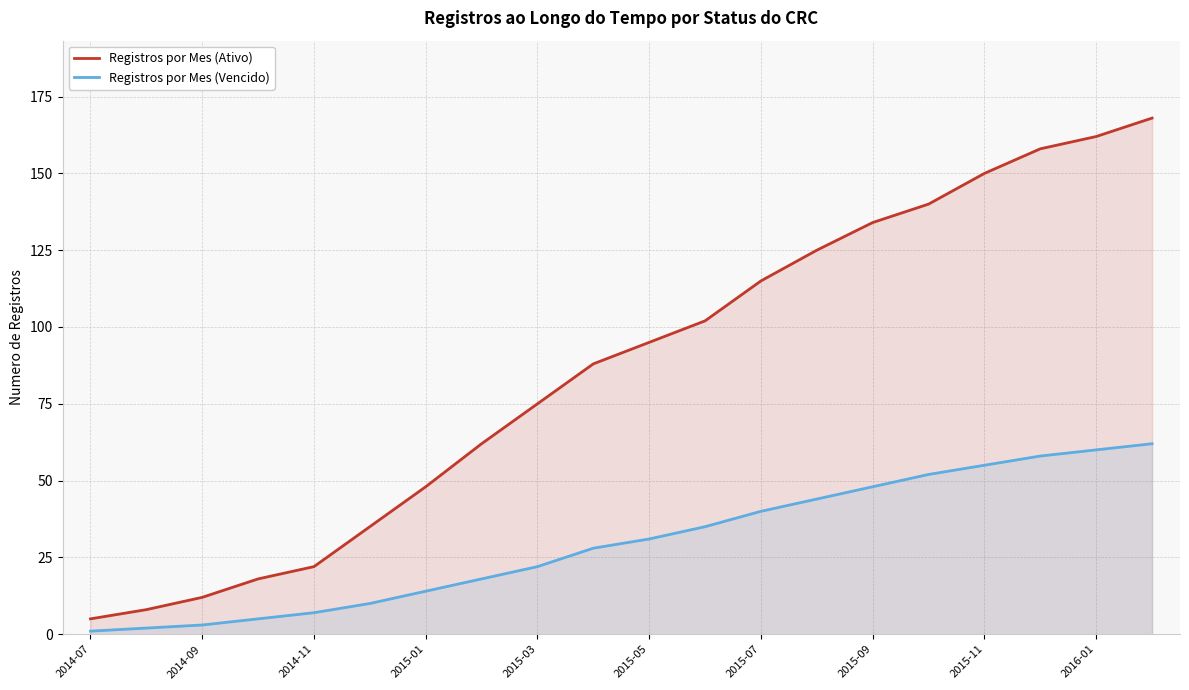

Which series has the largest total across all categories?

Registros por Mes (Ativo)